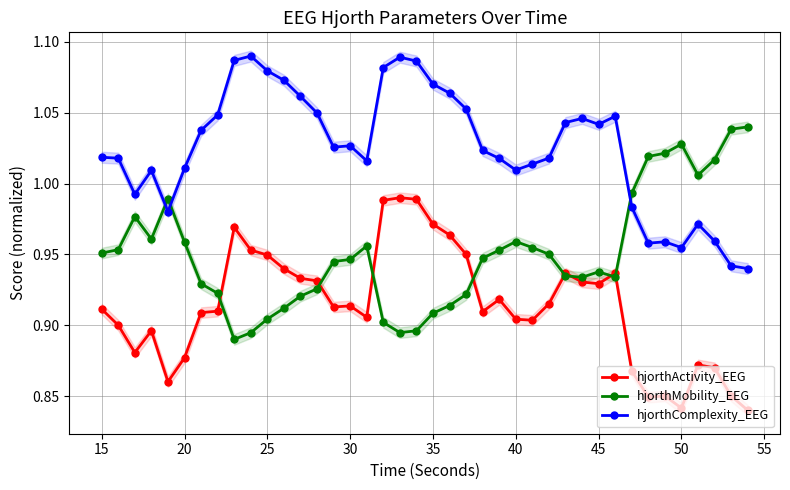

The hjorthMobility_EEG series shows 1.5 at 40. True or false?

False